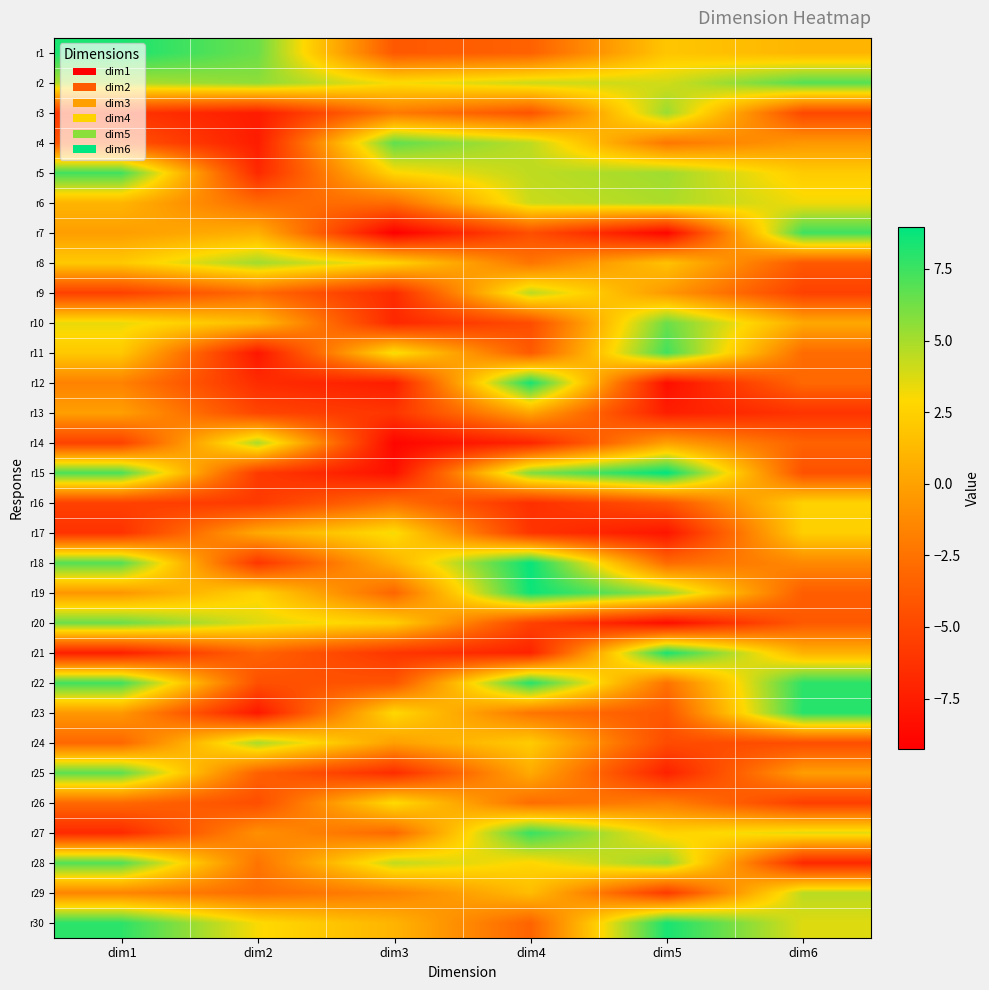

At how many categories does at least one series exceed 6?

6